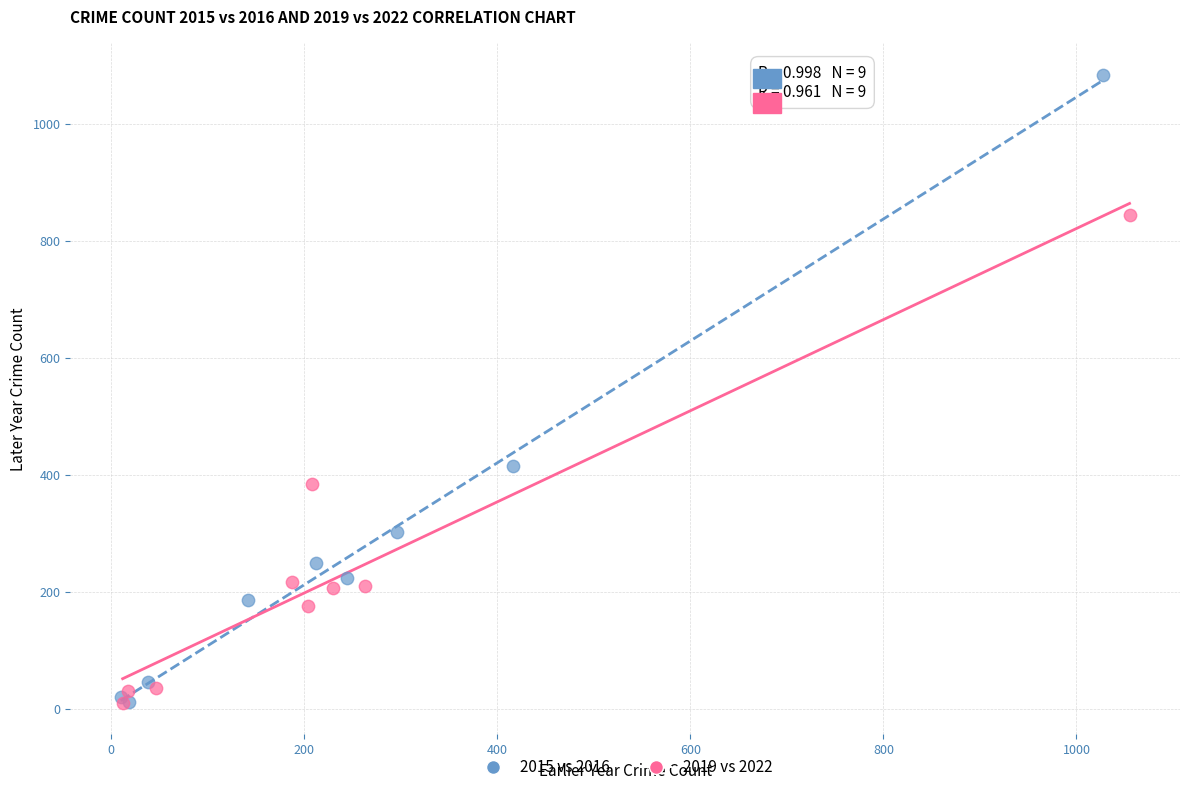

Which series has the largest Y range (max minus min)?

2015 vs 2016